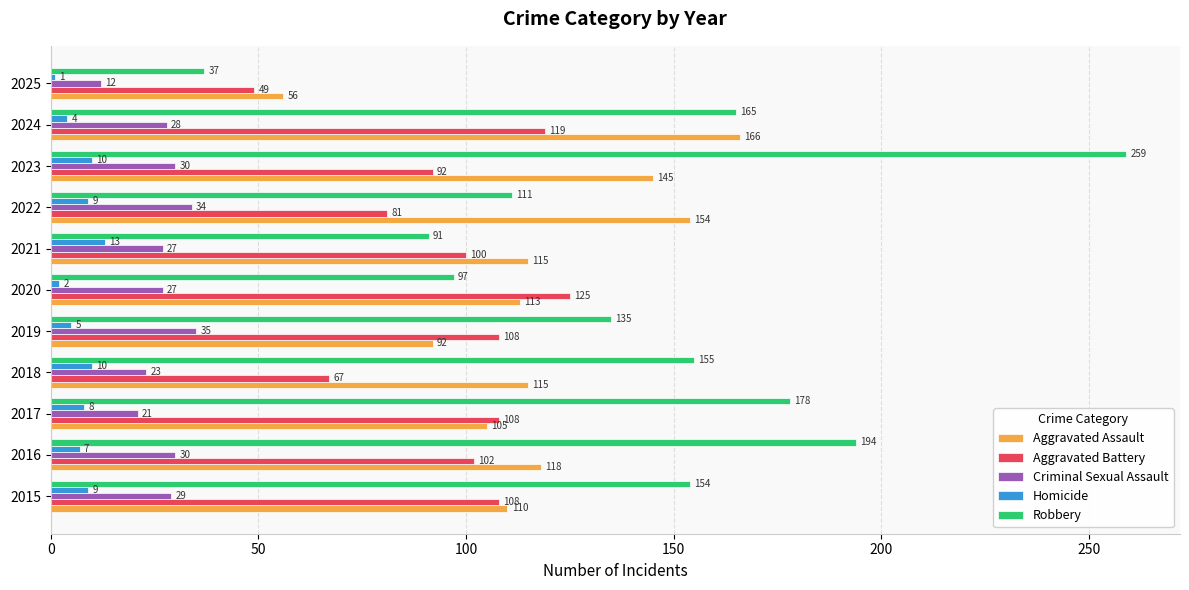

The Aggravated Battery series shows 174 at 2019. True or false?

False